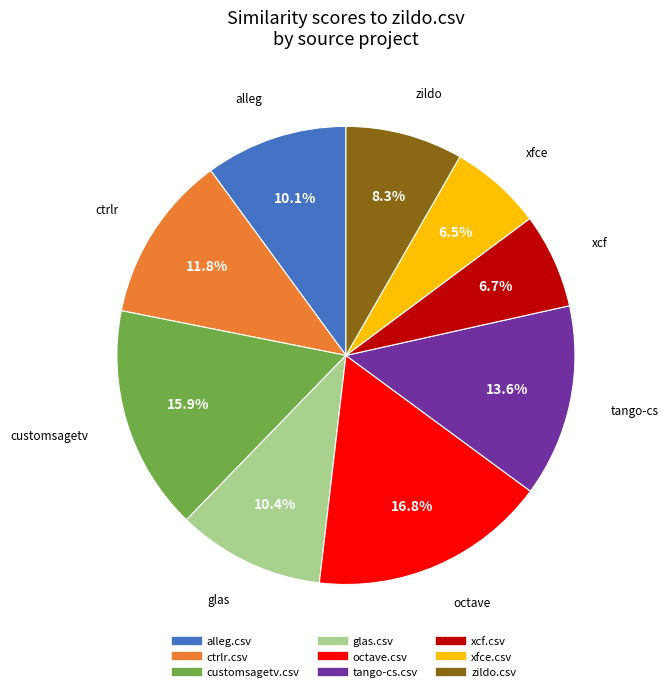

How many segments does this pie chart have?

9